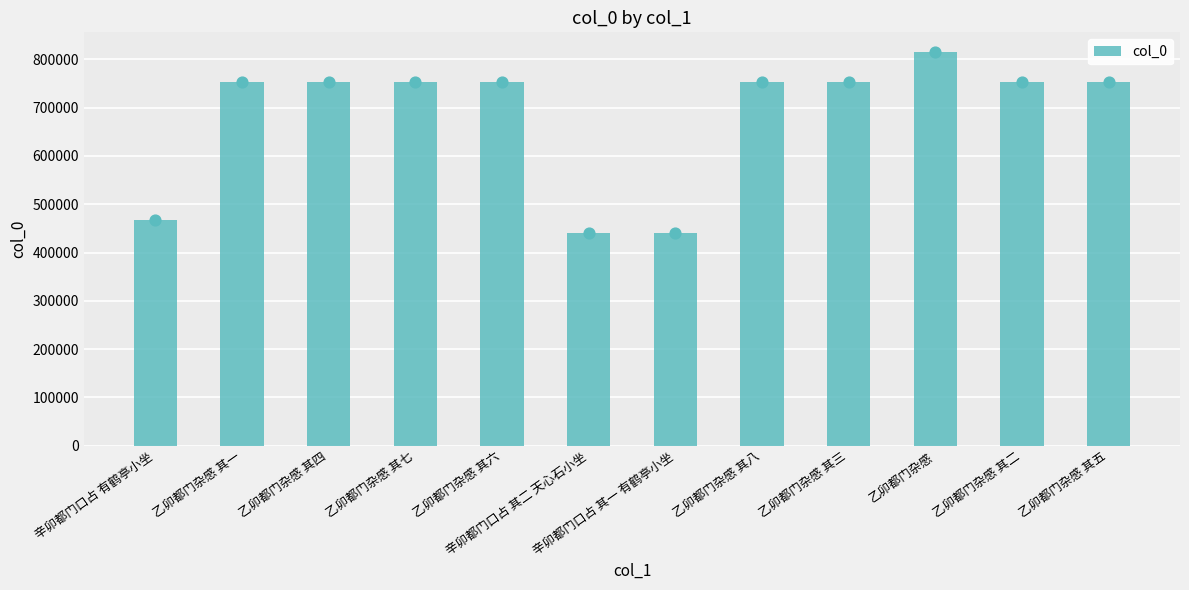

What is the ratio of the value at 乙卯都门杂感 to the value at 辛卯都门口占 有鹤亭小坐?

1.7